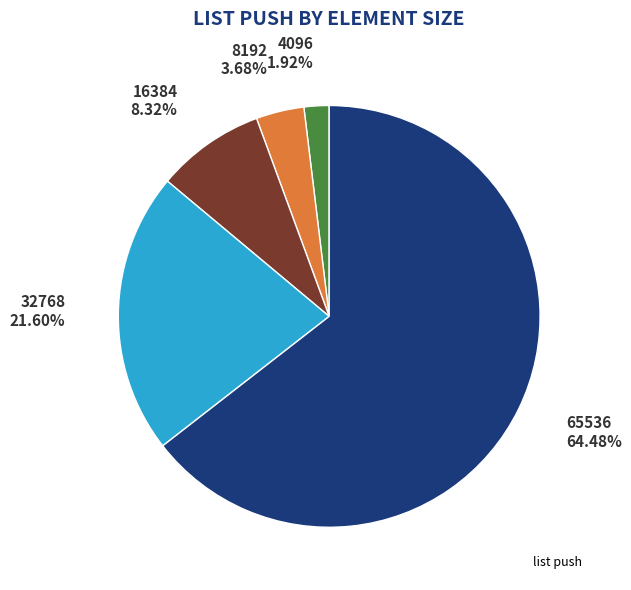

Does any single category account for the majority?

Yes